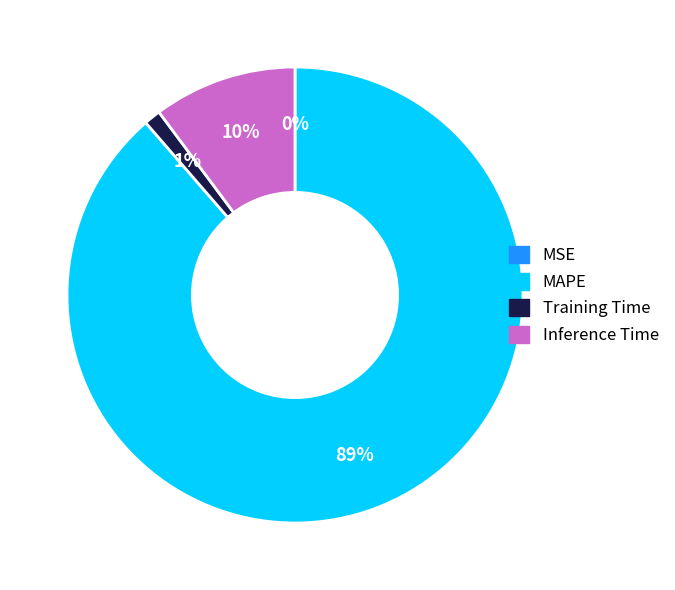

Is there a majority slice in this chart?

Yes